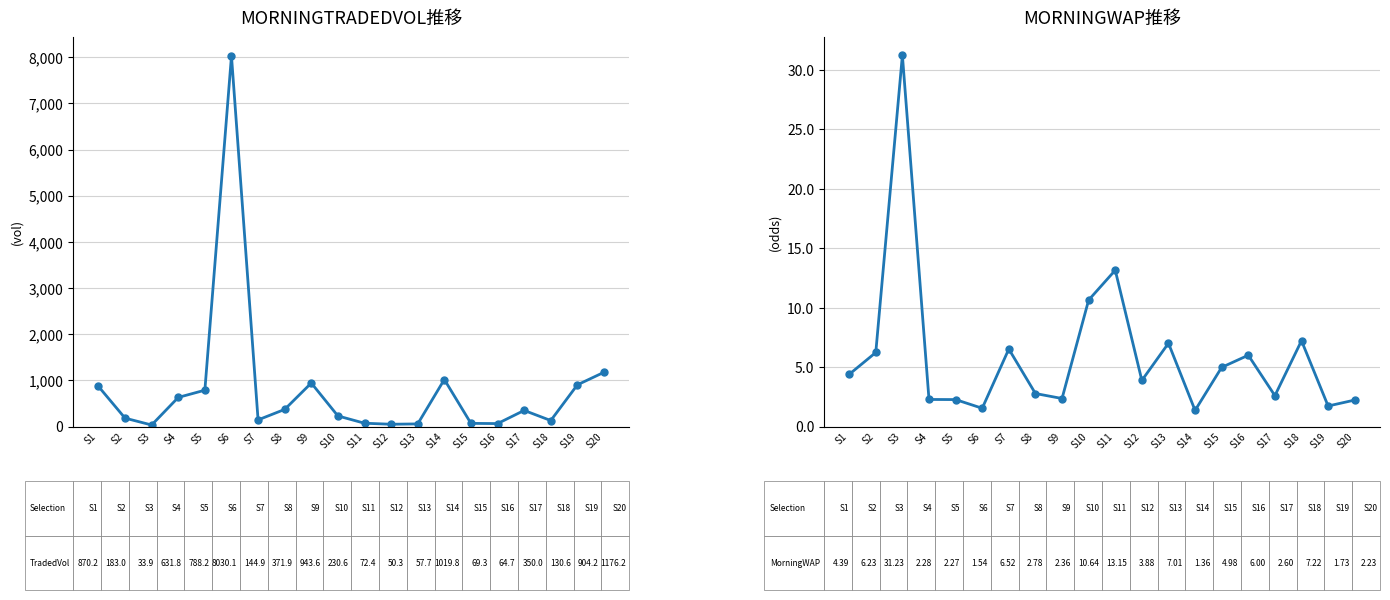

Is it true that MORNINGWAP equals 4.1 at S8?

False